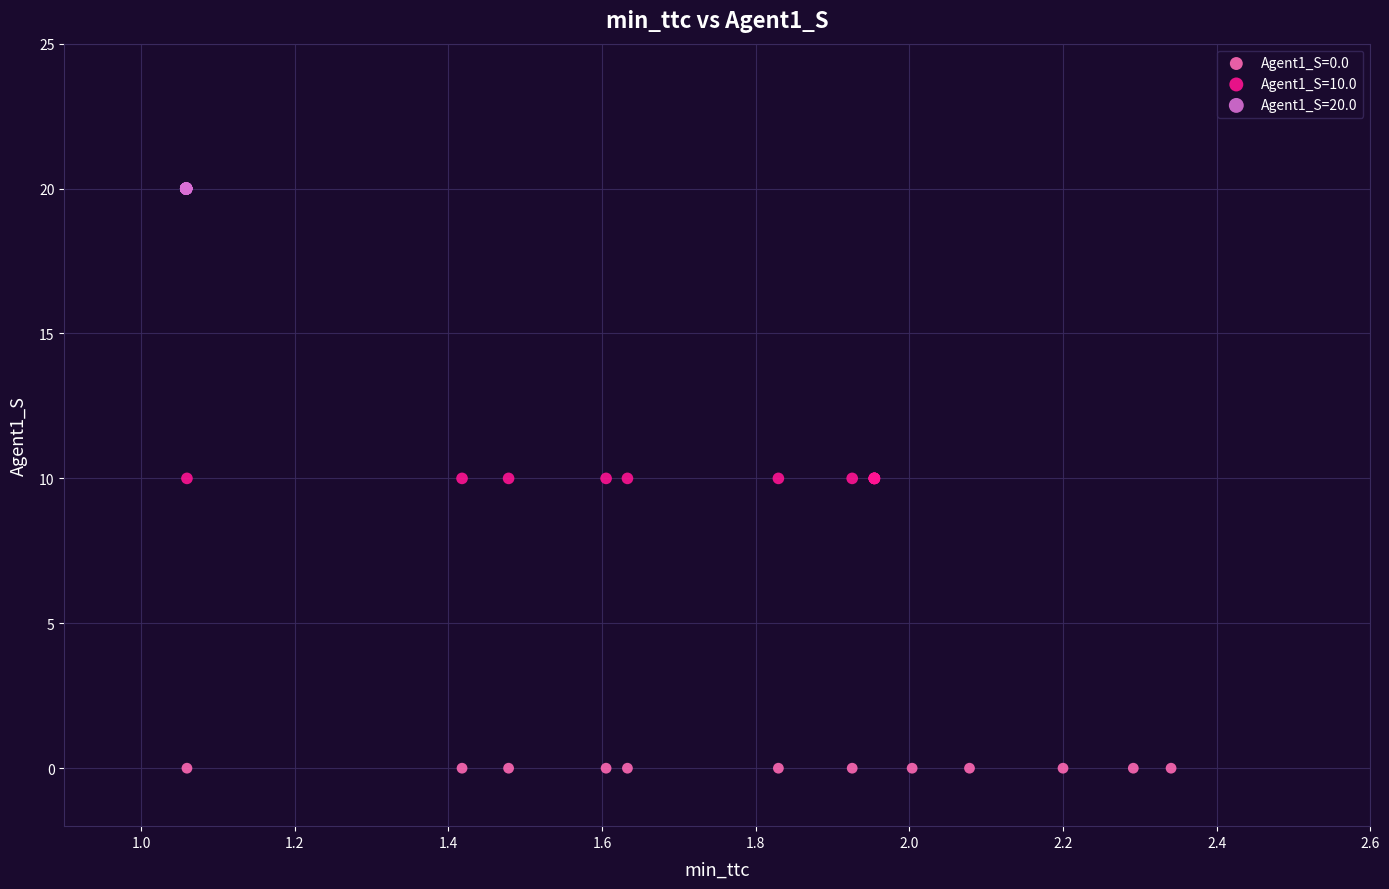

Which series reaches the maximum Y coordinate?

Agent1_S=20.0